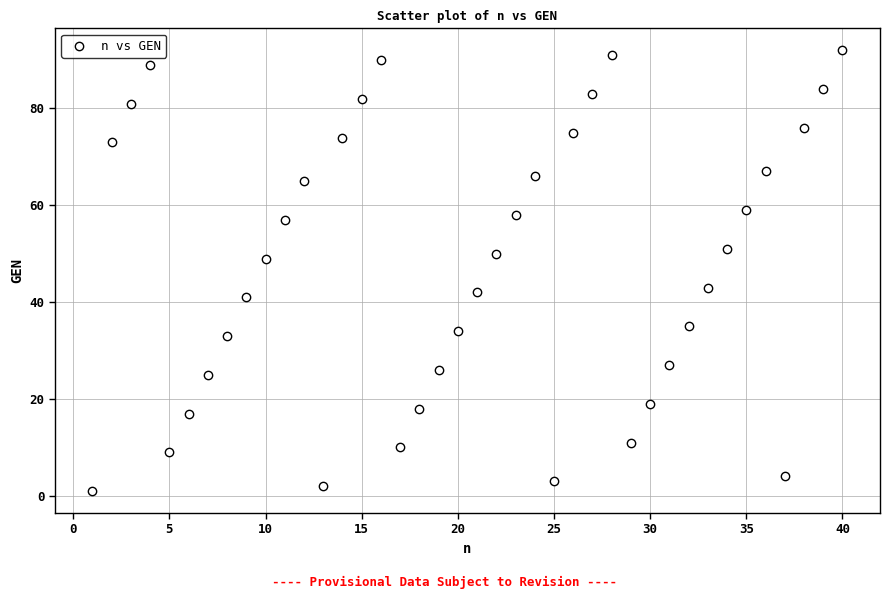

What is the range of Y values (max minus min)?

91